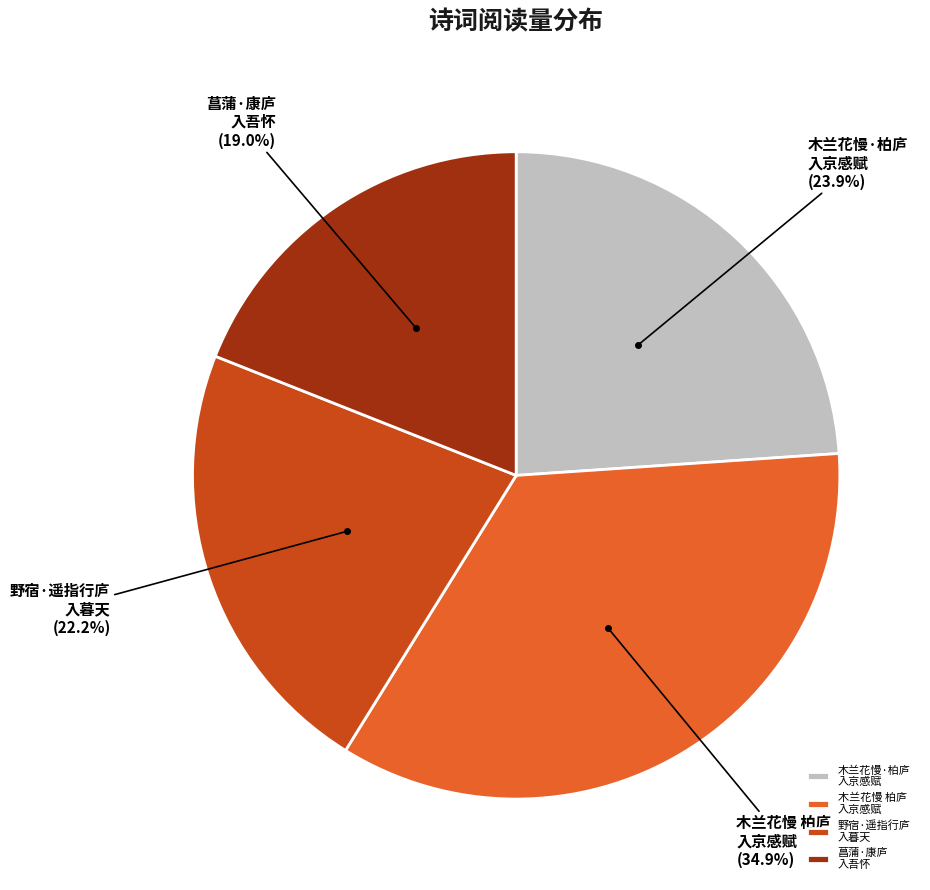

Does 木兰花慢 柏庐 入京感赋 account for over 50% of the chart?

No